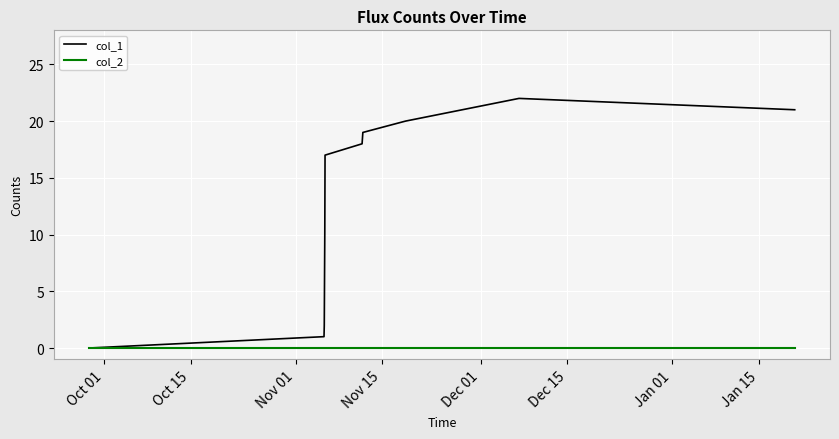

Count the number of categories in the chart.

11